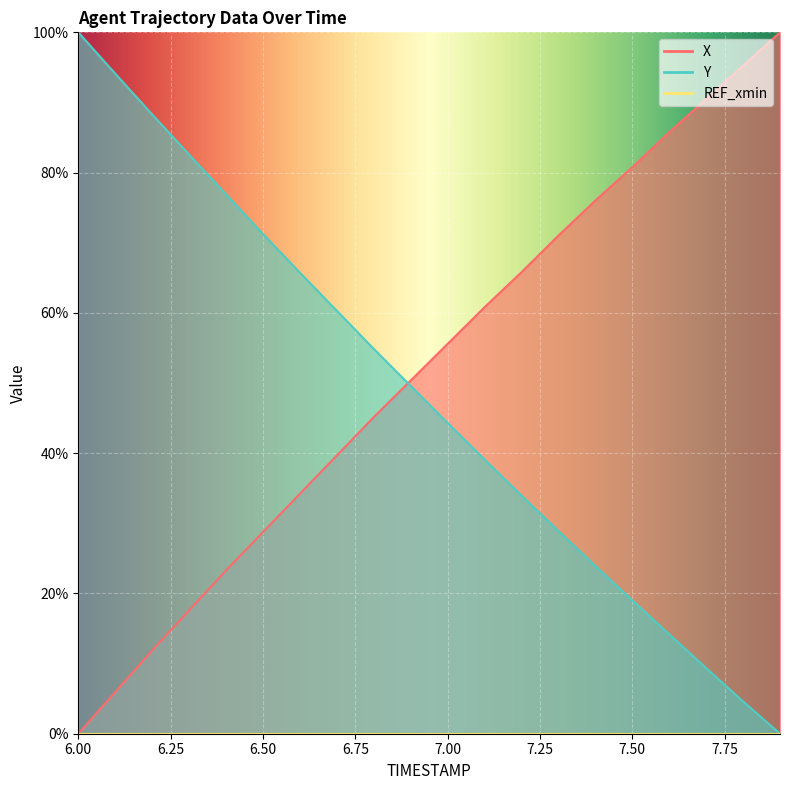

How many data points in Y are above 49?

10